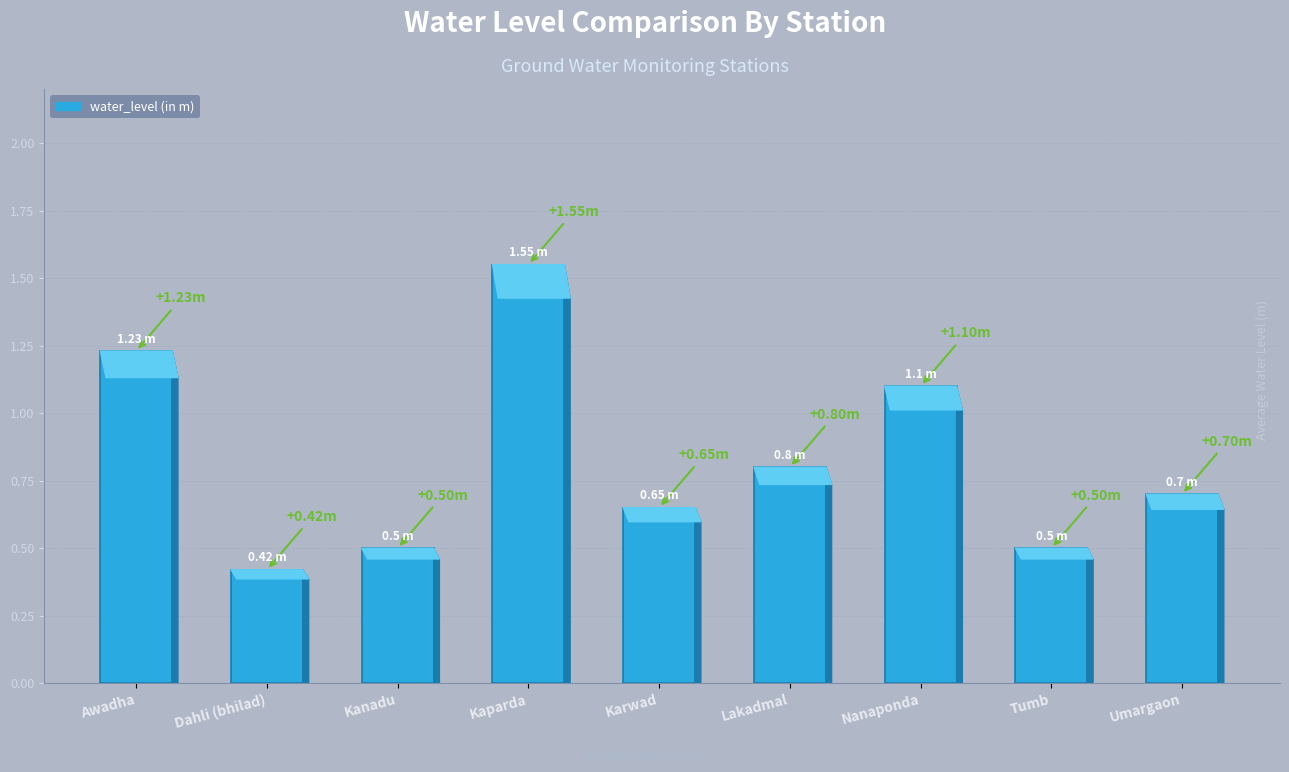

What is the difference between the second highest and minimum values?

0.8